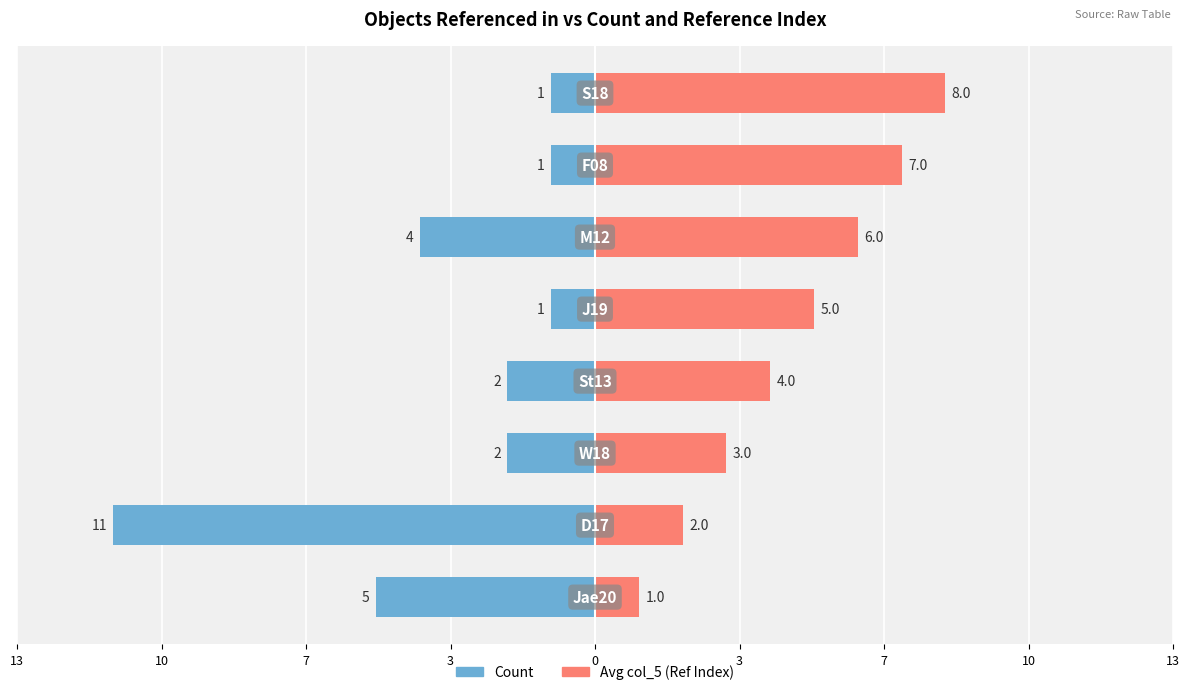

Which series has the largest range (max minus min)?

Count